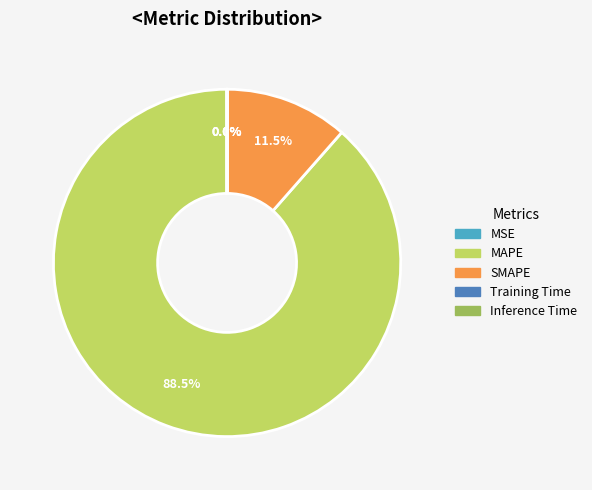

What portion of the pie excludes MAPE?

11.5%